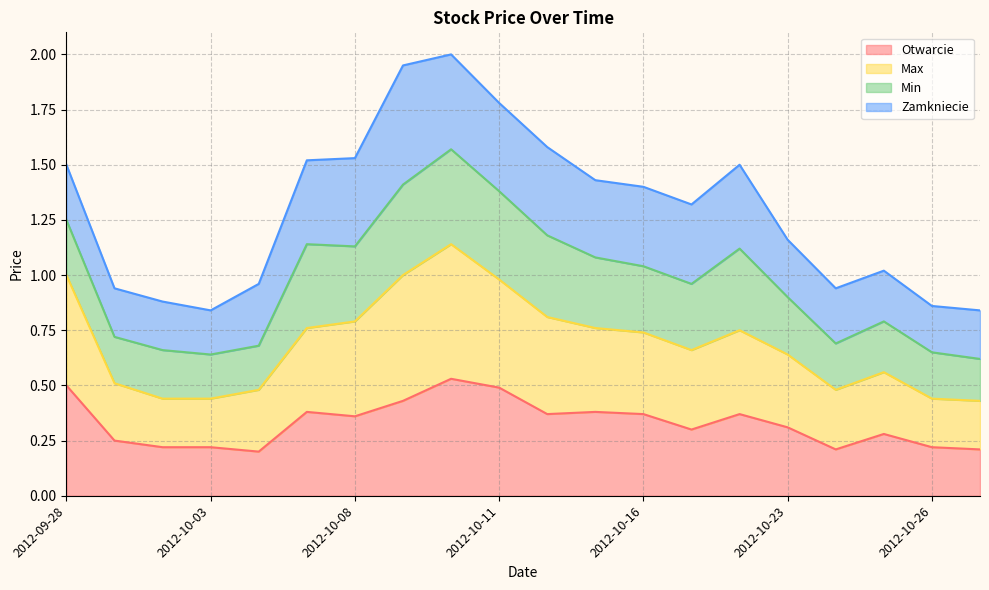

True or false: Otwarcie has a value of 0.2 at 2012-10-29.

True